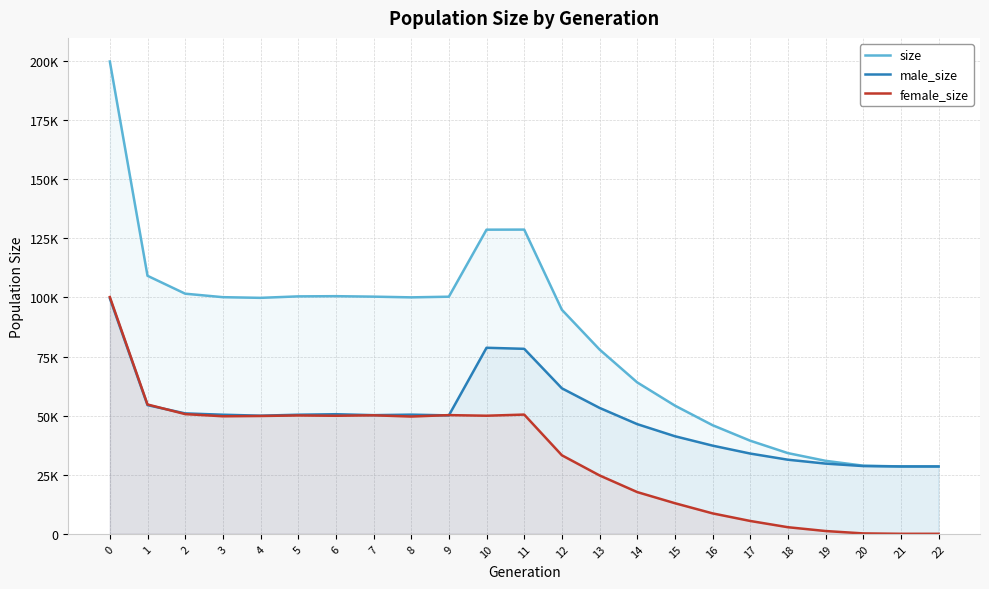

Between 2 and 7, which series saw the biggest shift?

size